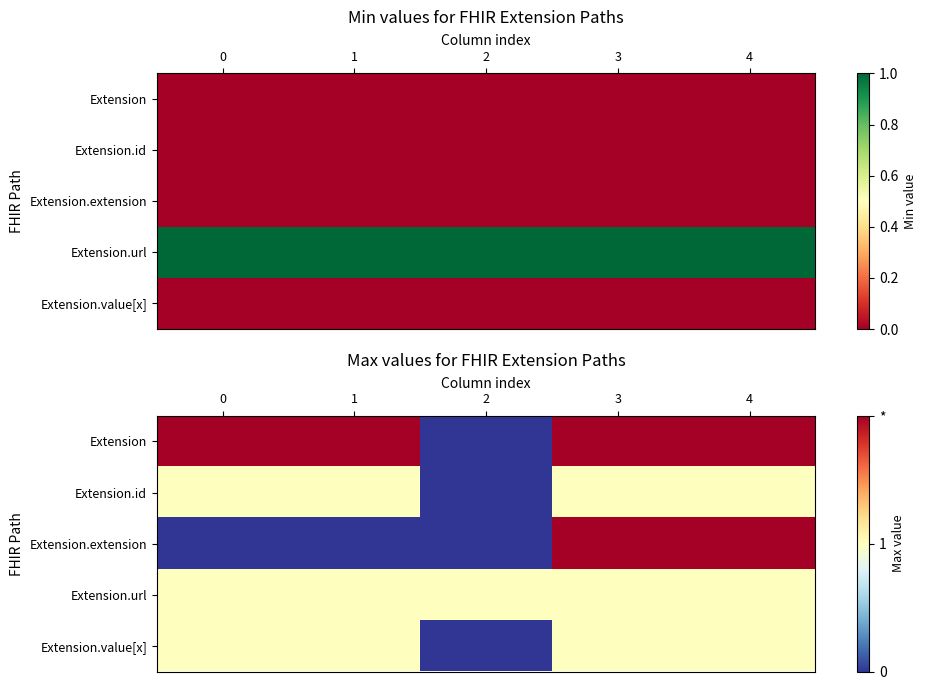

Between 2 and 3, which series saw the biggest shift?

Extension